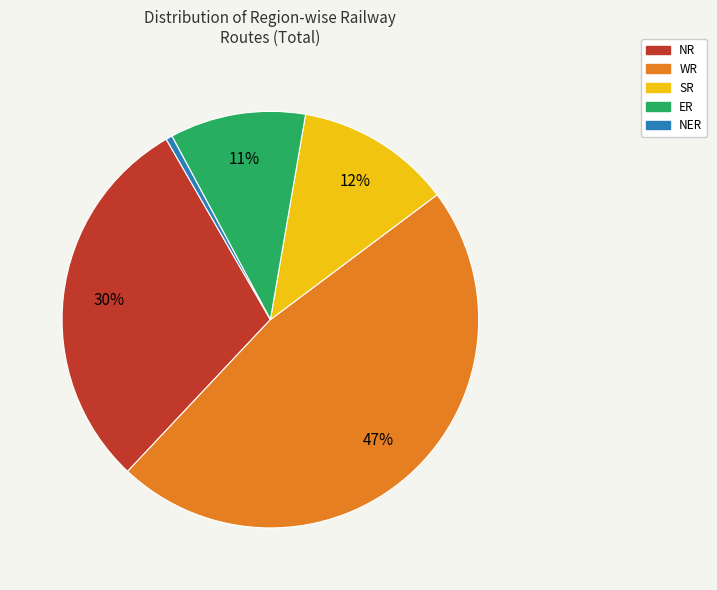

Does any single category account for the majority?

No